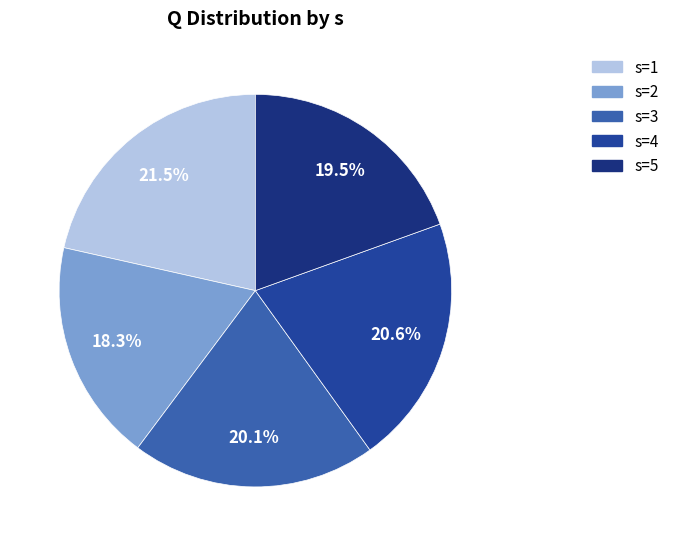

To the nearest percent, what is the average slice percentage?

20%